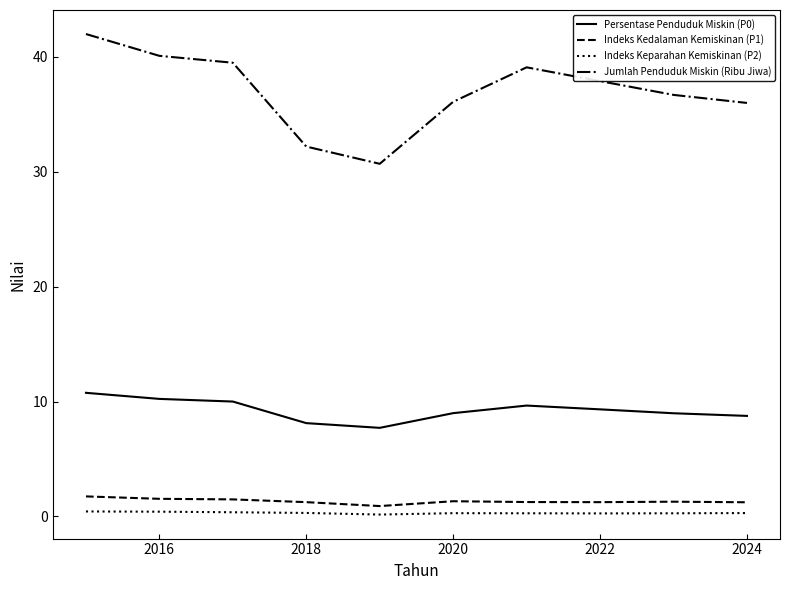

What is the difference between the maximum and minimum values in the Jumlah Penduduk Miskin (Ribu Jiwa) series?

11.3